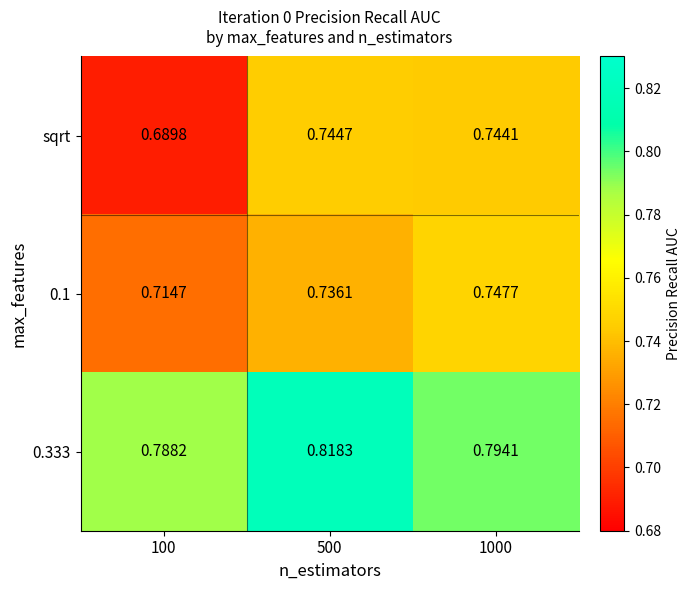

Between 100 and 1000, which series saw the biggest shift?

sqrt